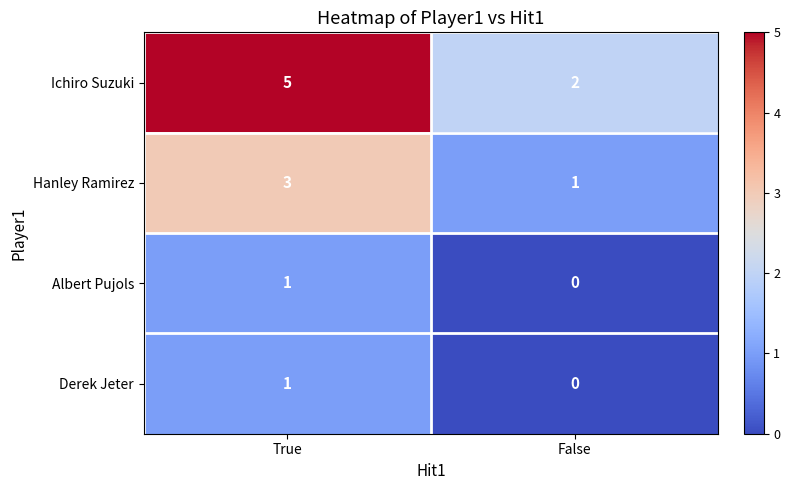

Which series has the largest total across all categories?

Ichiro Suzuki